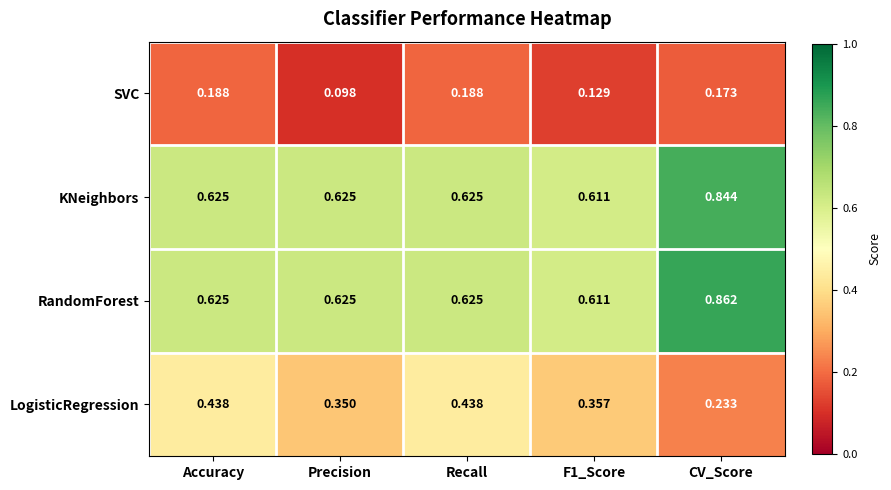

Which category has the highest value across all series?

CV_Score